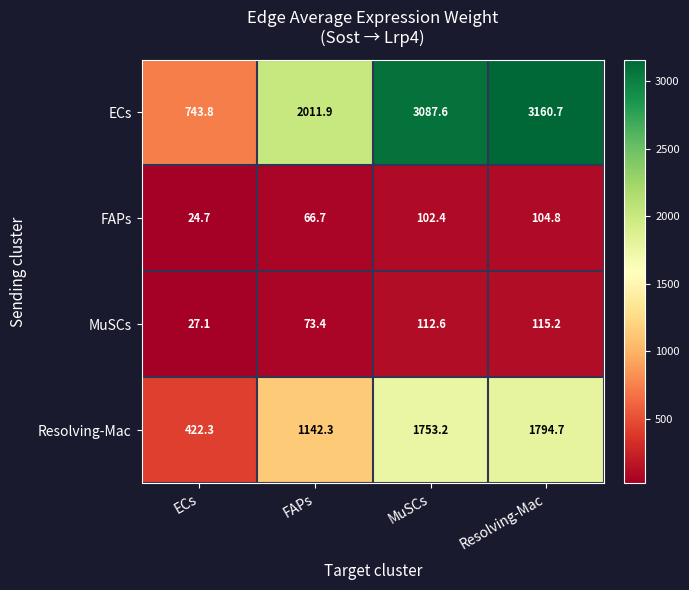

How many distinct data groups are displayed?

4